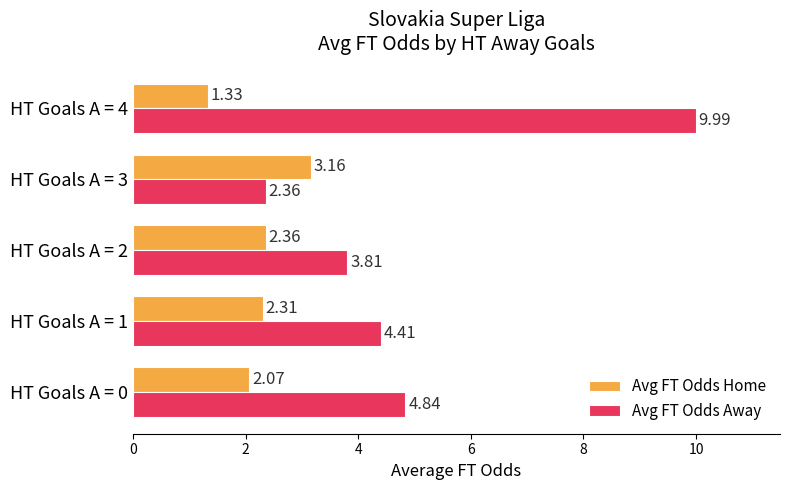

What is the sum of all Avg FT Odds Away values?

25.4